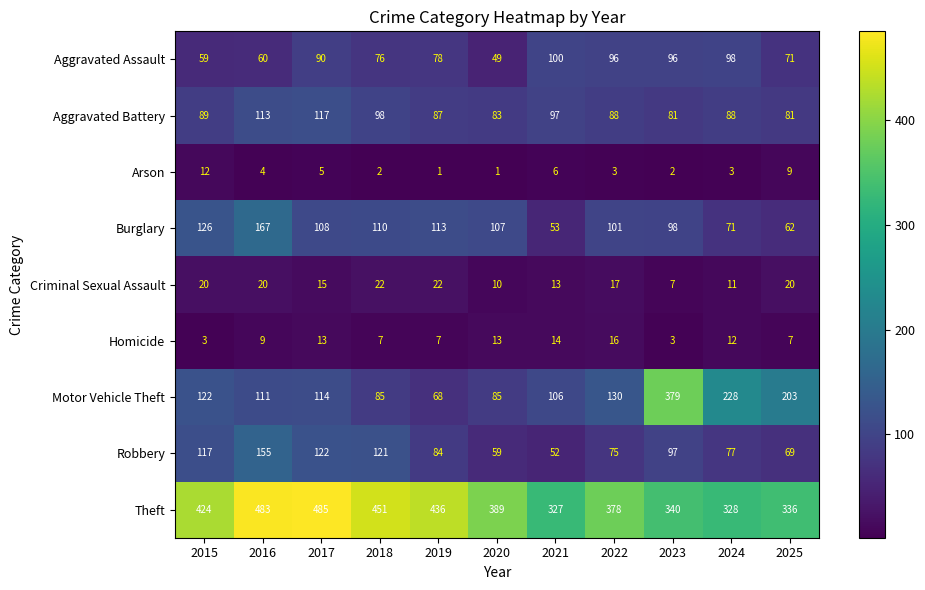

Which series has the largest range (max minus min)?

Motor Vehicle Theft